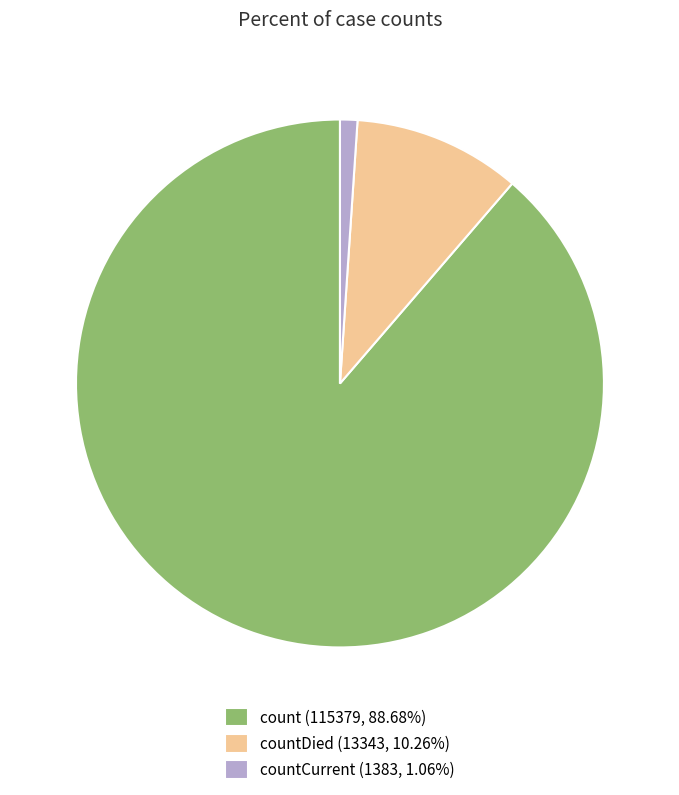

Does any single category account for the majority?

Yes